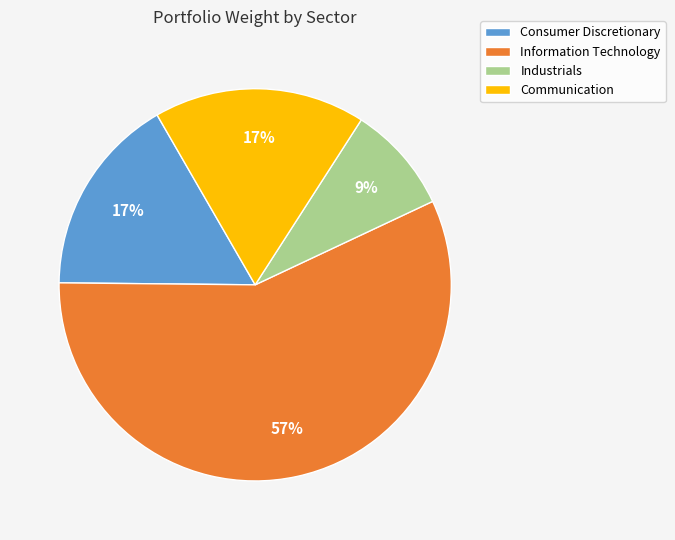

Is it true that Industrials is 18% of the pie?

False